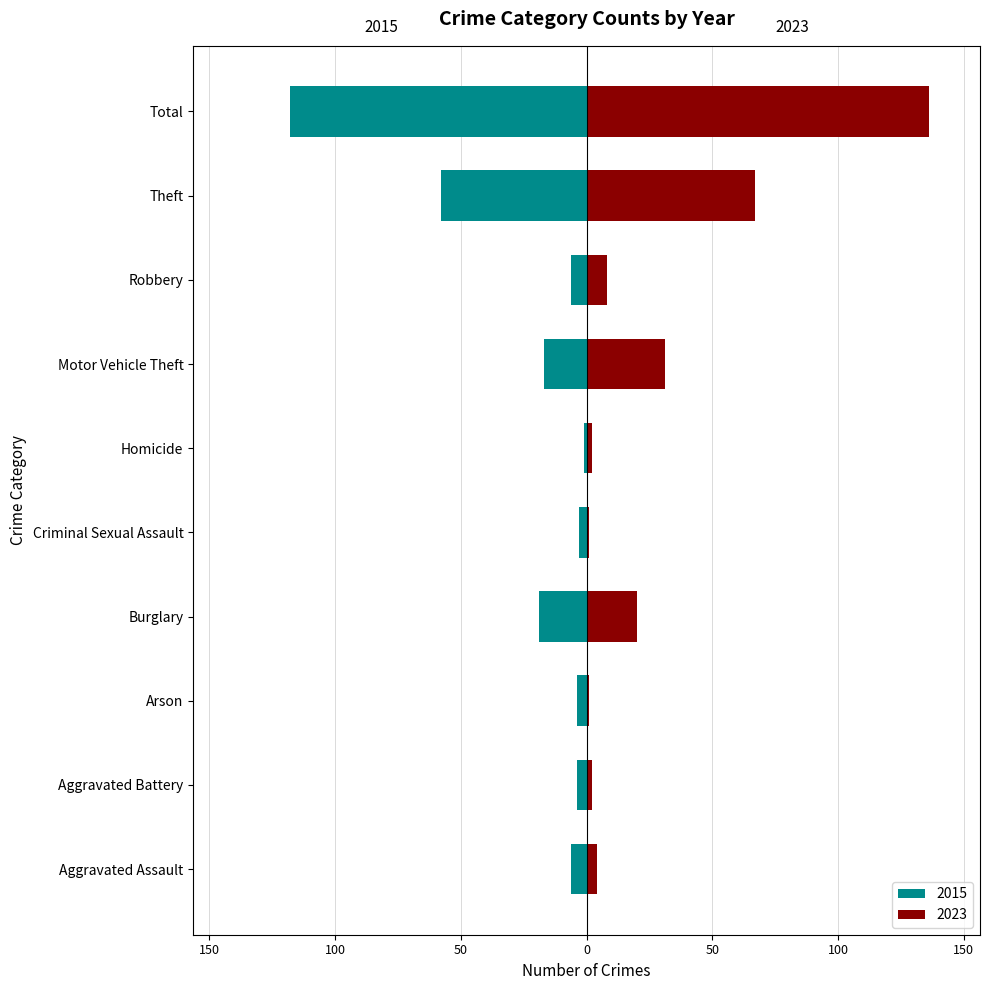

What is the label of the 1st bar from the right?

Total